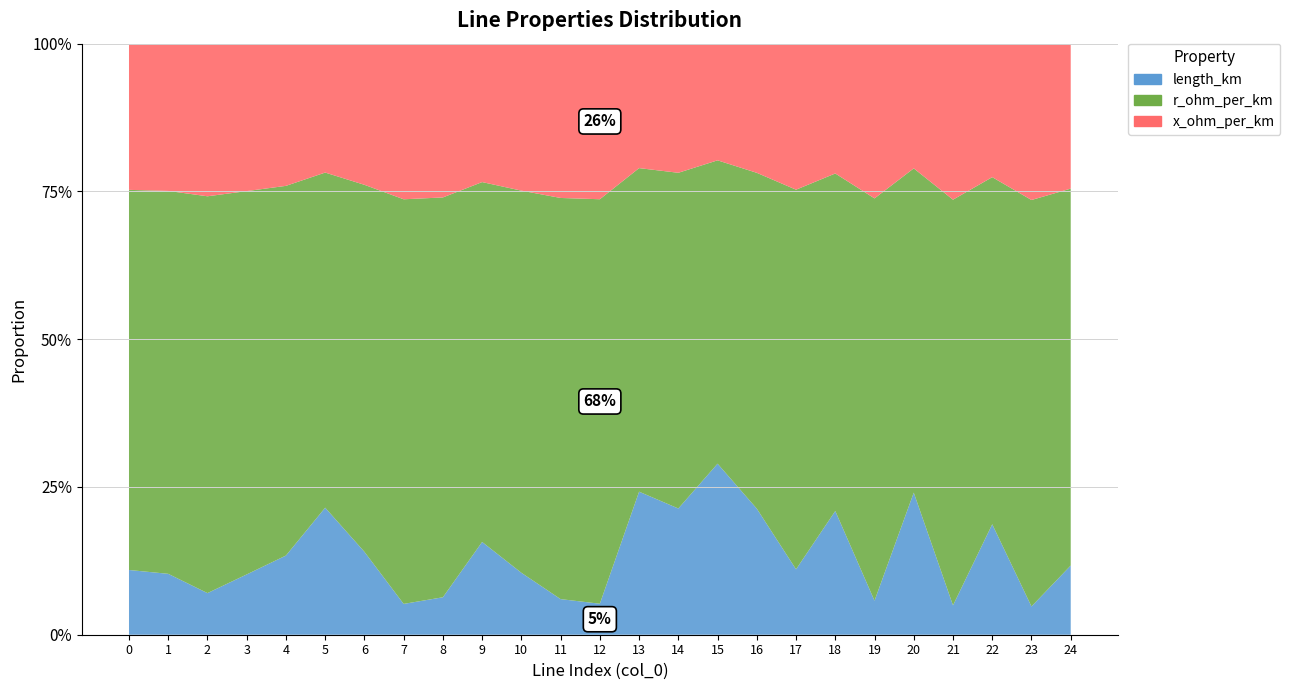

Reading left to right, what are all the values shown in this chart?

length_km: 0.0	0.0	0.0	0.0	0.0	0.1	0.0	0.0	0.0	0.1	0.0	0.0	0.0	0.1	0.1	0.1	0.1	0.0	0.1	0.0	0.1	0.0	0.1	0.0	0.0
r_ohm_per_km: 0.2	0.2	0.2	0.2	0.2	0.2	0.2	0.2	0.2	0.2	0.2	0.2	0.2	0.2	0.2	0.2	0.2	0.2	0.2	0.2	0.2	0.2	0.2	0.2	0.2
x_ohm_per_km: 0.1	0.1	0.1	0.1	0.1	0.1	0.1	0.1	0.1	0.1	0.1	0.1	0.1	0.1	0.1	0.1	0.1	0.1	0.1	0.1	0.1	0.1	0.1	0.1	0.1